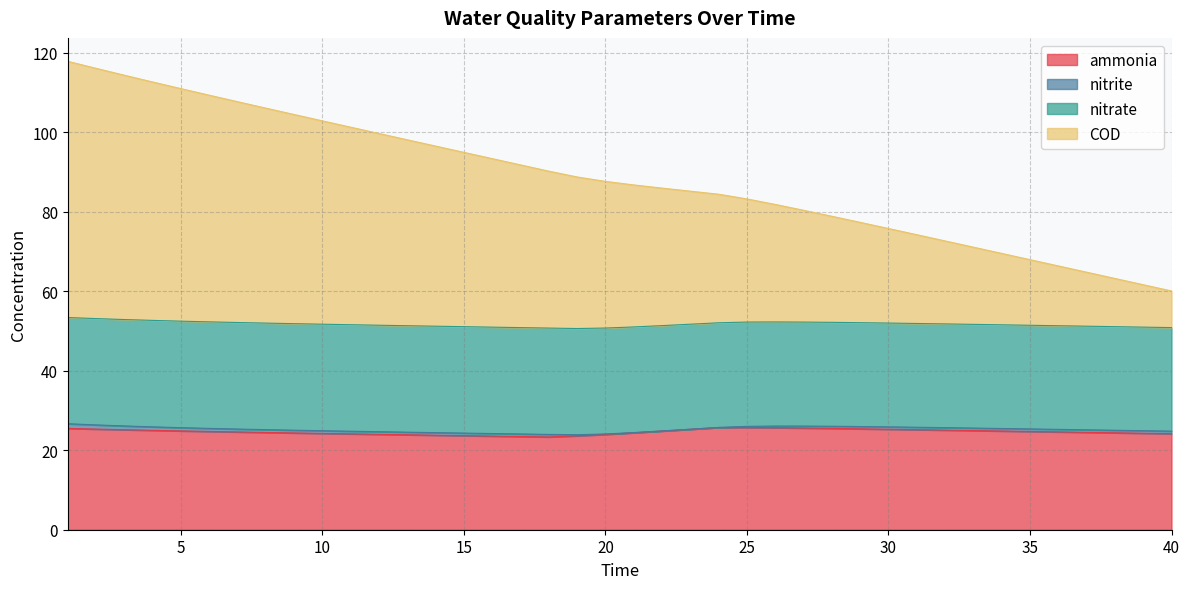

What is the lowest value of the ammonia series?

23.3